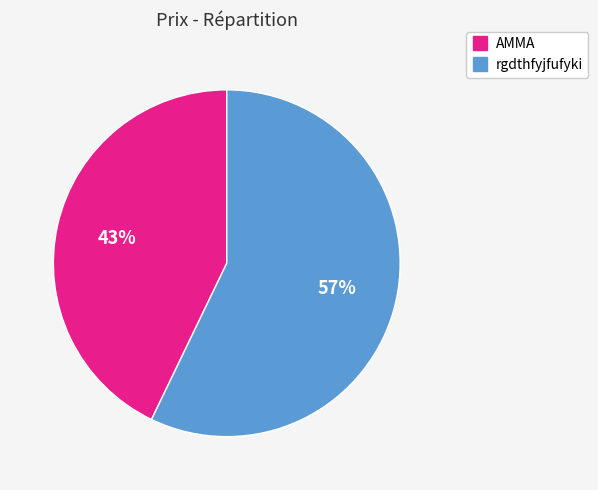

Is there a majority slice in this chart?

Yes